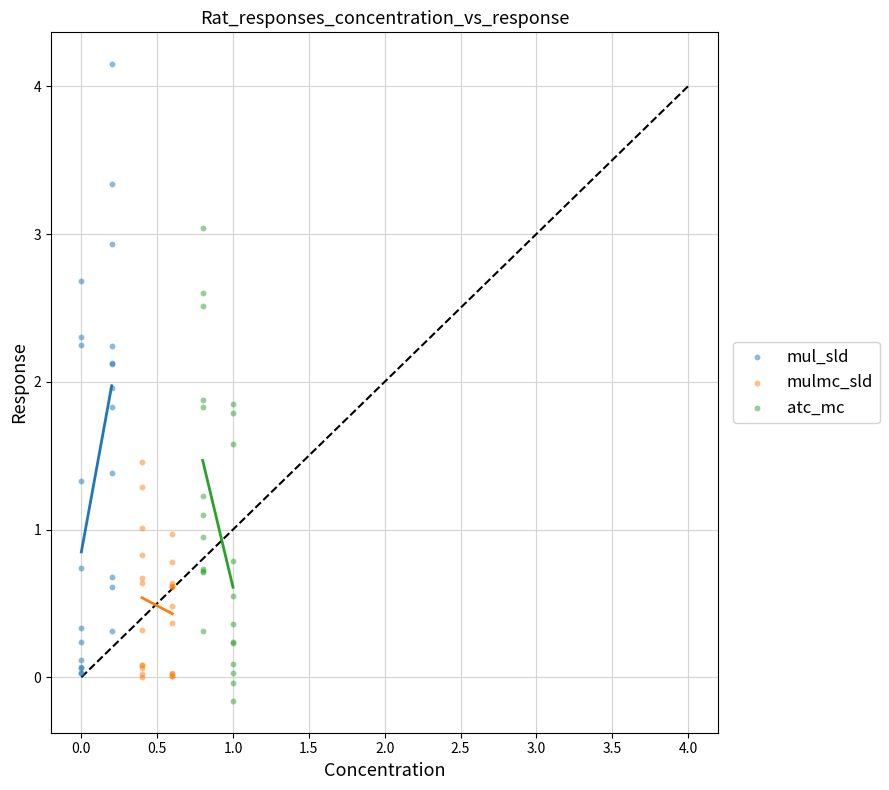

Which series has the largest Y range (max minus min)?

mul_sld